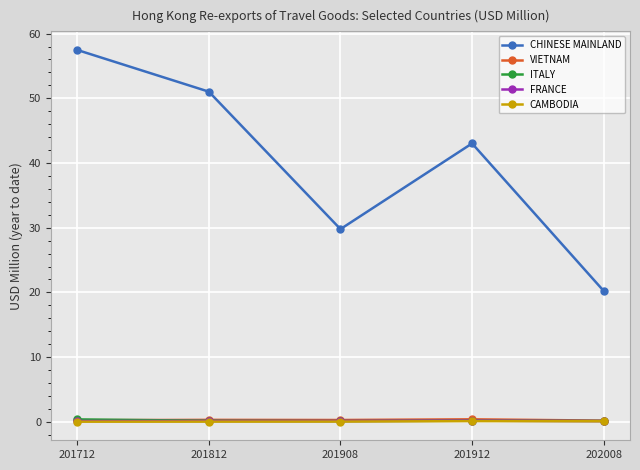

Does the chart have visible grid lines?

Yes